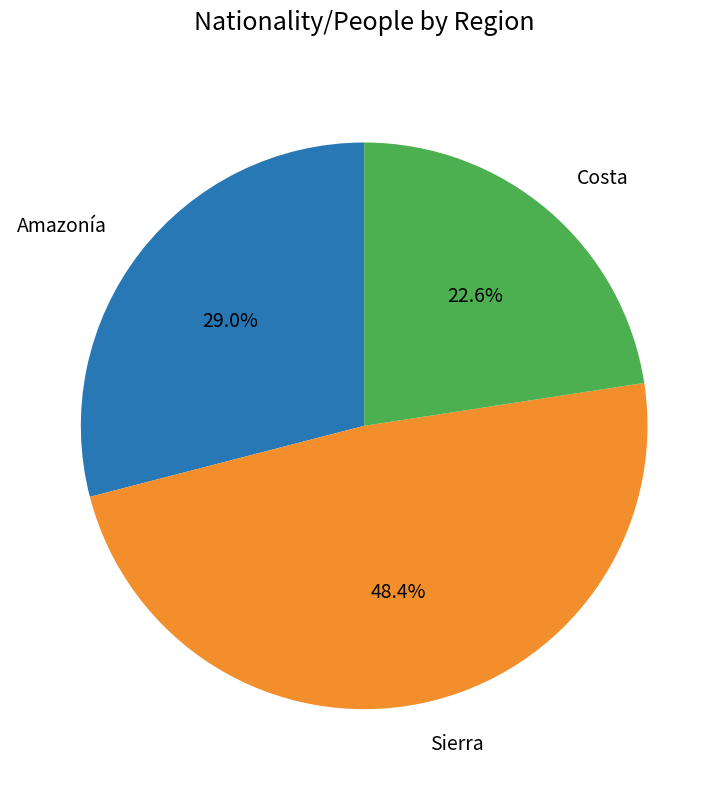

Is Amazonía the majority of the pie?

No